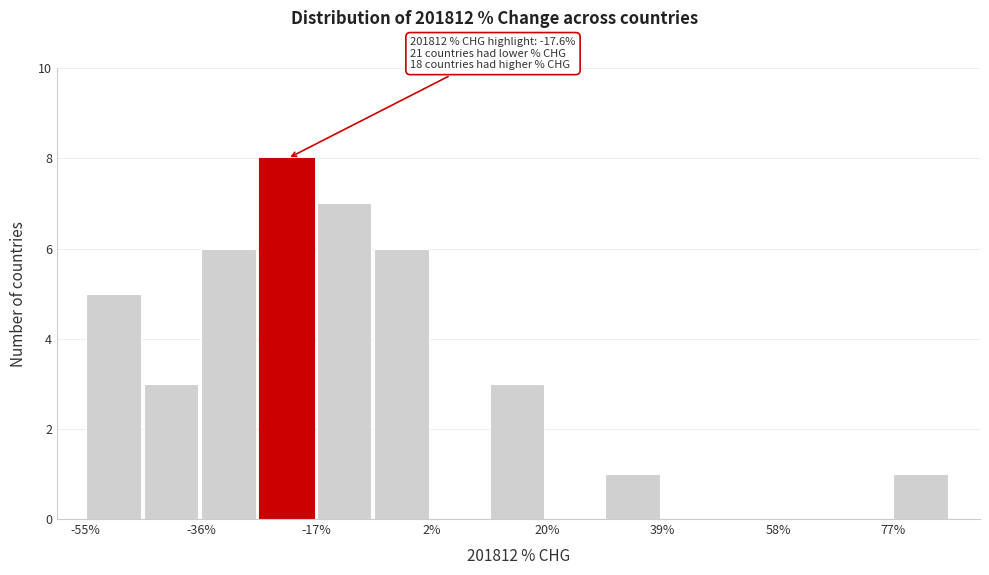

Over which range of the x-axis is the bar tallest?

-26 to -18